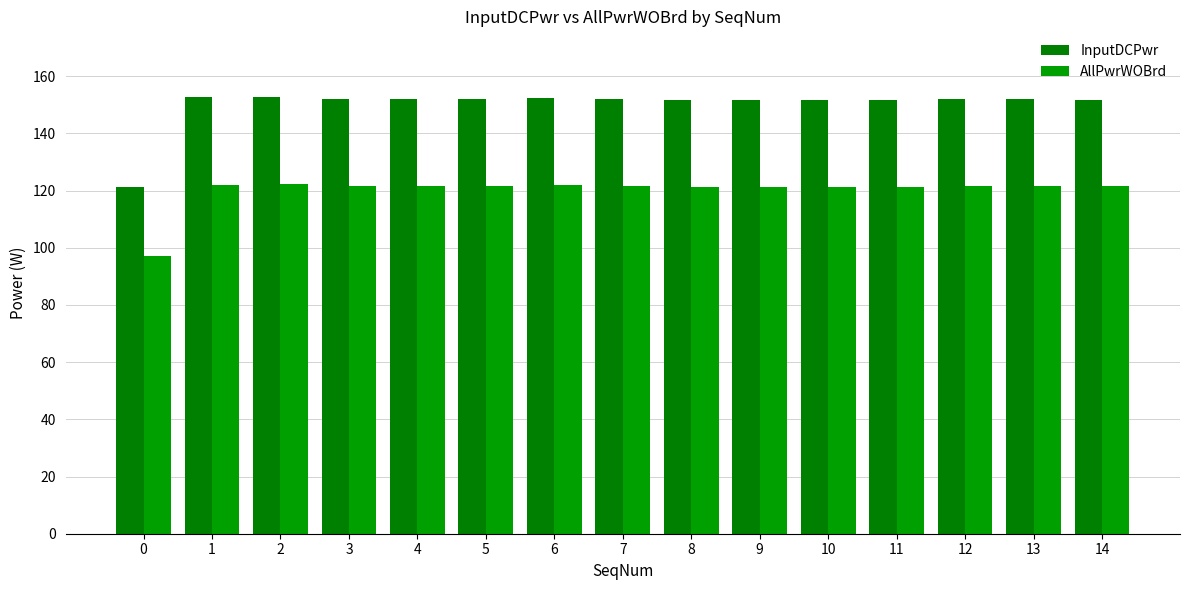

Which series changed the most between 4 and 10?

InputDCPwr